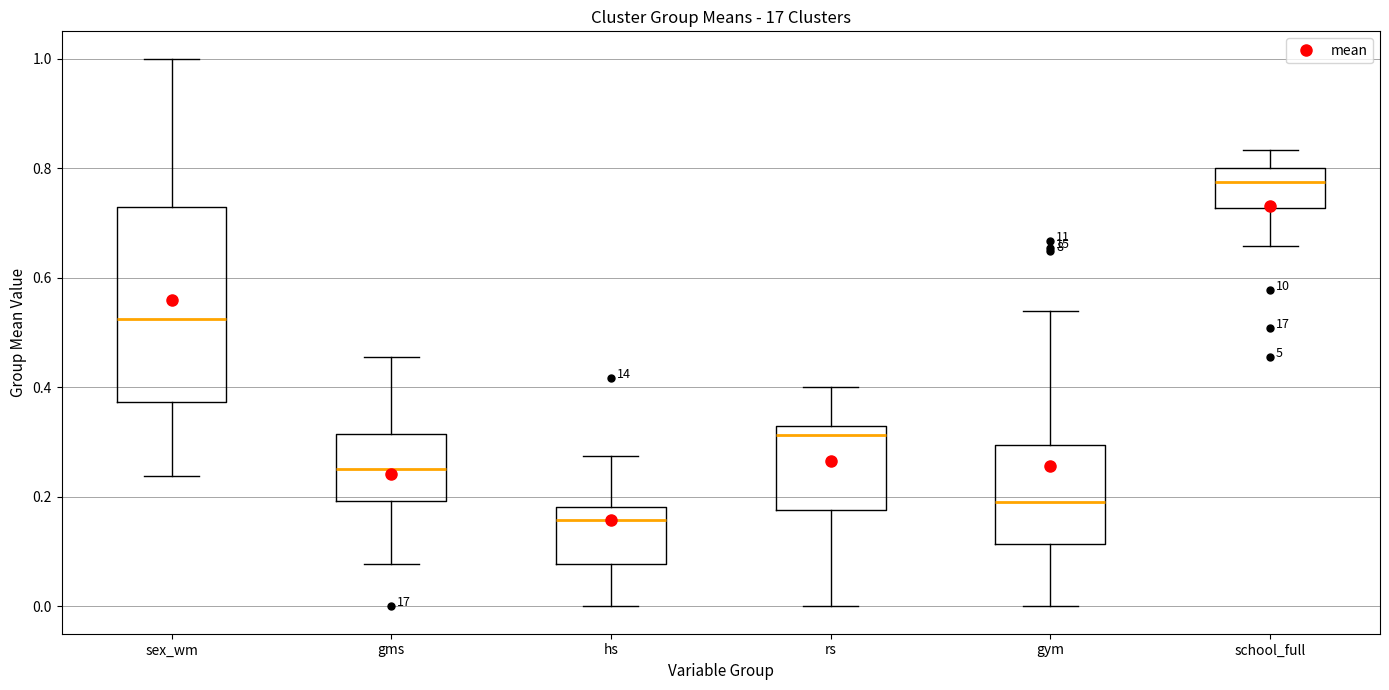

Where is the lower edge of the box for sex_wm on the y-axis? The values are not printed on the chart, so give them approximately, as read against the axis.

0.38